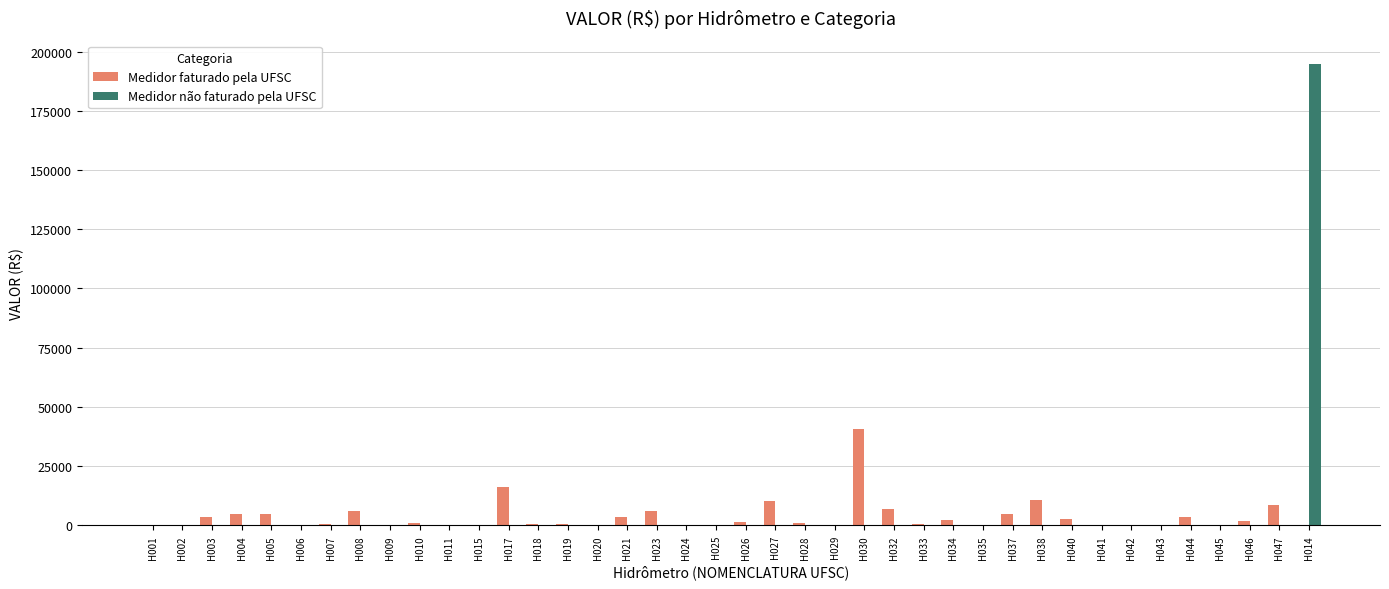

True or false: Medidor faturado pela UFSC has a value of 78.4 at H009.

True